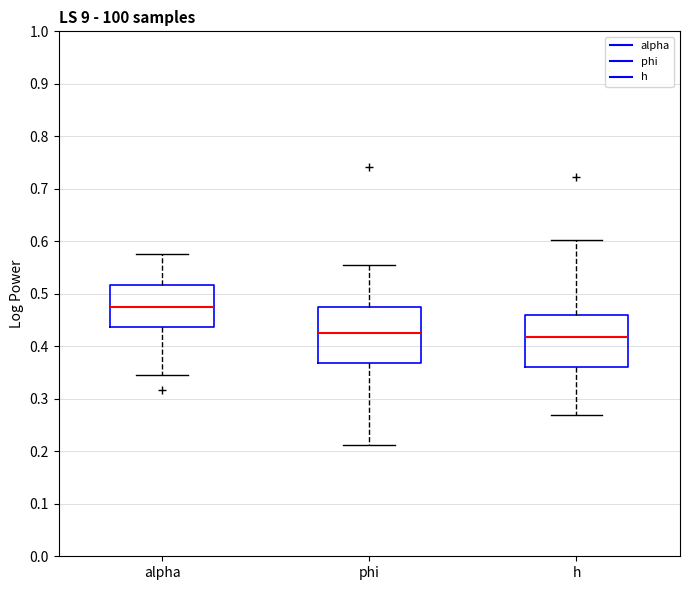

Which box has the highest median line?

alpha